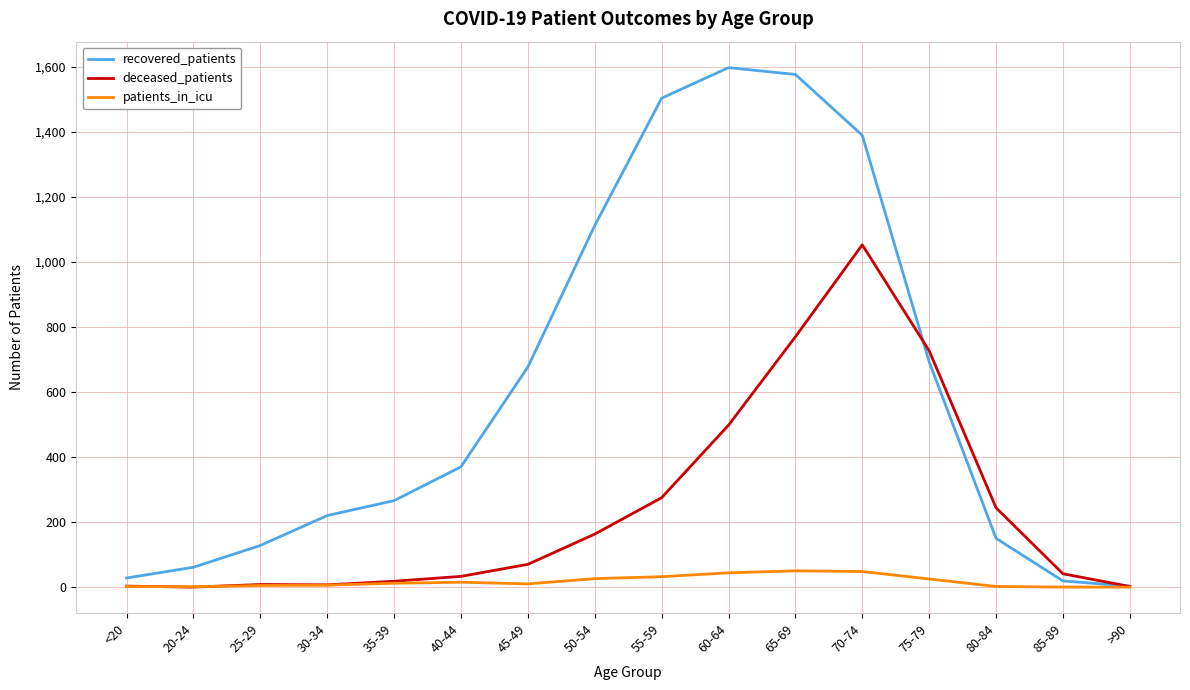

At which category does recovered_patients reach its first local peak?

60-64